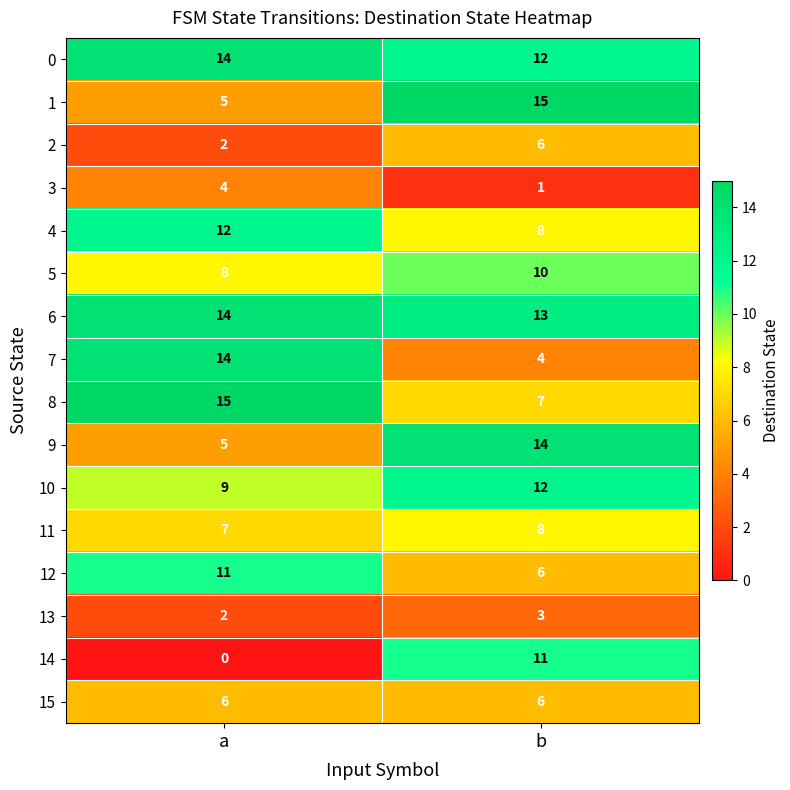

Where is 12 nearest to the value 8?

b